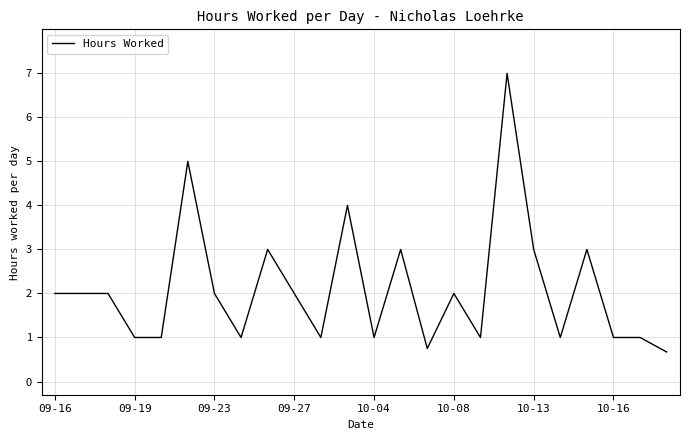

Reading left to right, list all the values displayed in this chart.

2.0	2.0	2.0	1.0	1.0	5.0	2.0	1.0	3.0	2.0	1.0	4.0	1.0	3.0	0.8	2.0	1.0	7.0	3.0	1.0	3.0	1.0	1.0	0.7